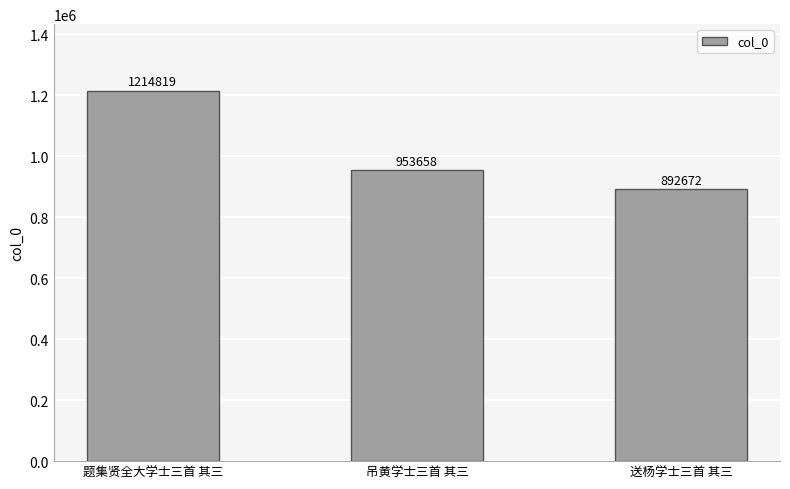

Approximately how many times larger is the value at 题集贤全大学士三首 其三 compared to 送杨学士三首 其三?

1.4